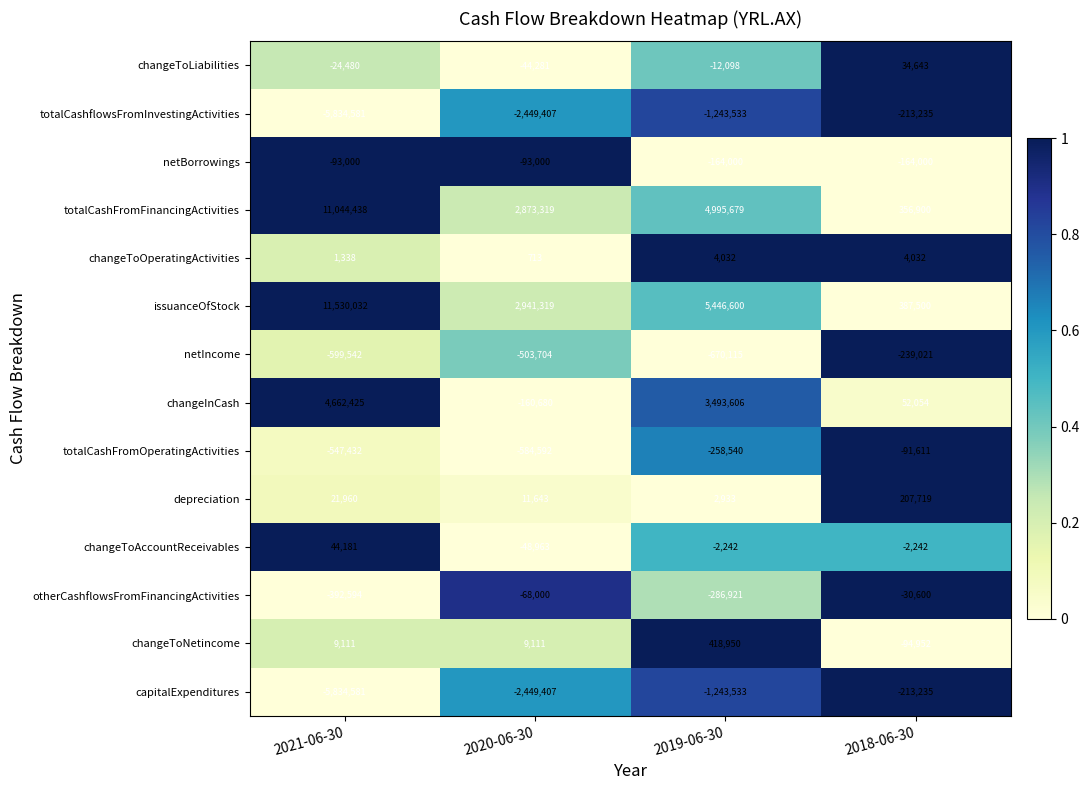

What is the sum of the issuanceOfStock values at 2021-06-30 and 2018-06-30?

11917532